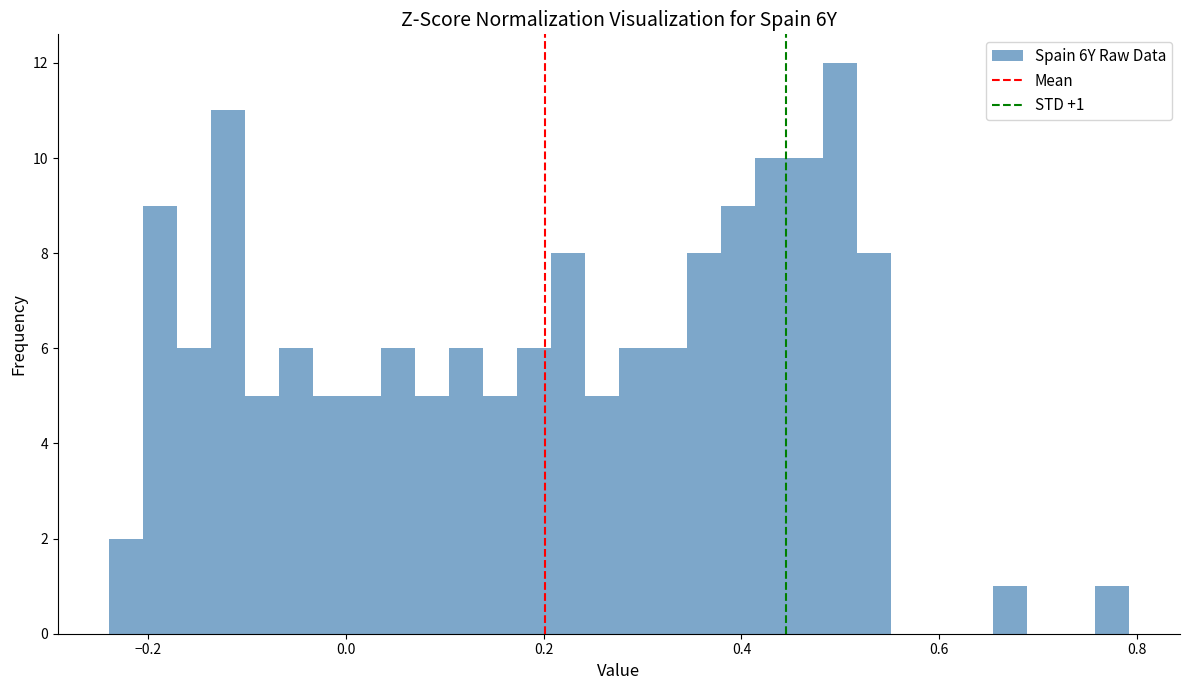

Around what value on the x-axis is the tallest bar? Give the approximate position of its centre, as read against the axis.

0.50